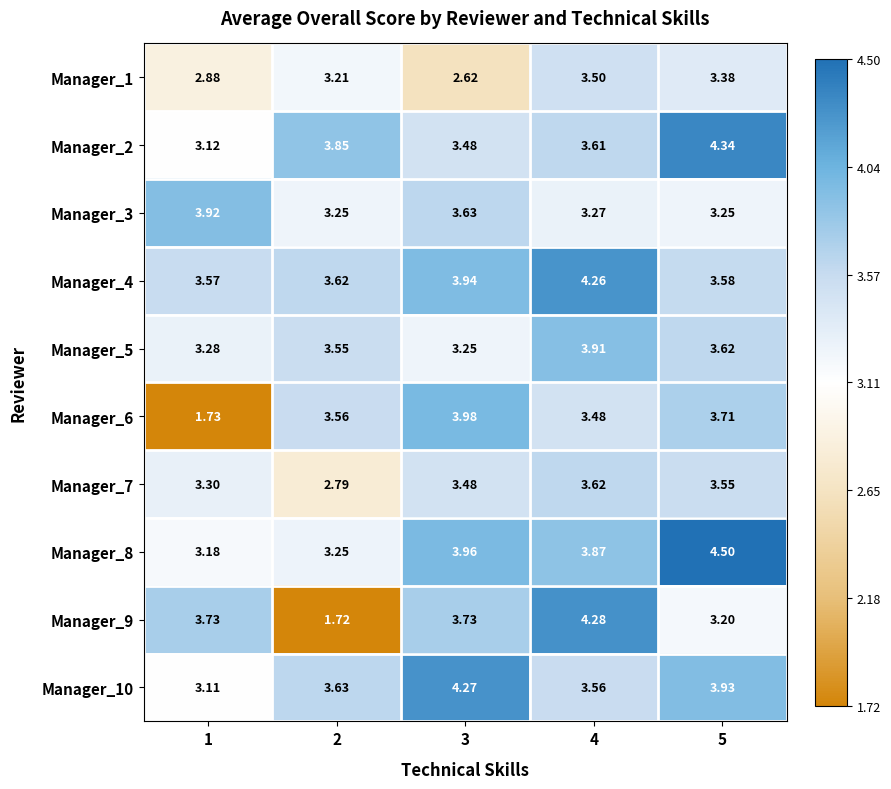

Is the value of Manager_10 at 3 greater than the value of Manager_4 at 5?

Yes